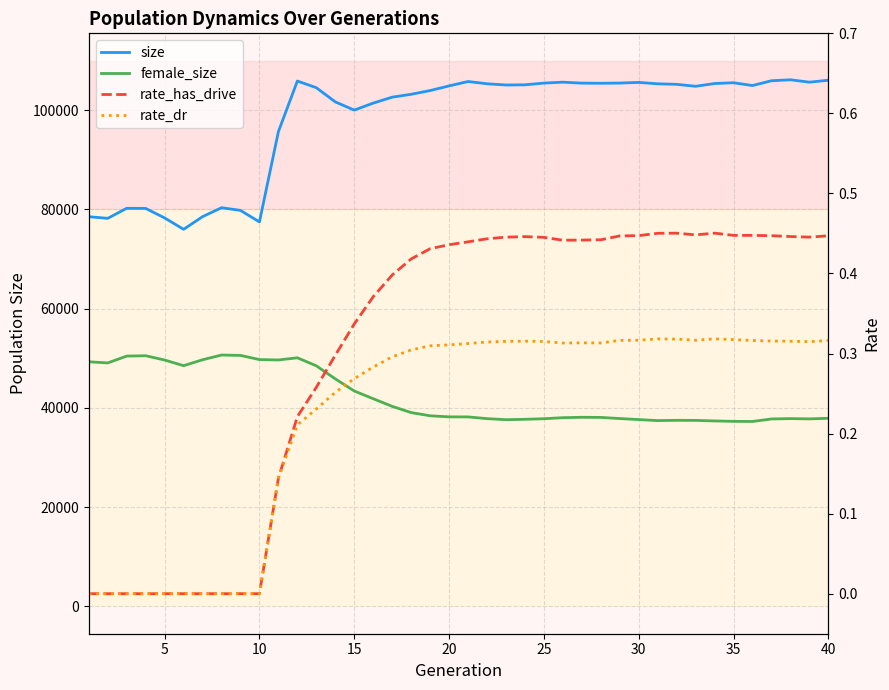

The rate_has_drive series shows 0.4 at 25. True or false?

True